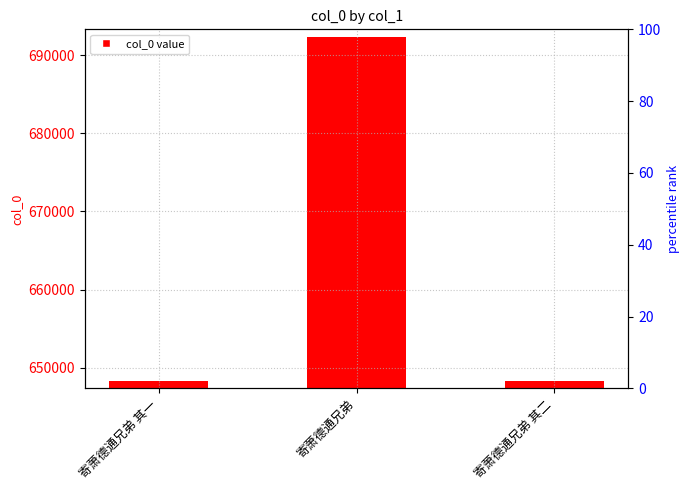

Reading right to left, extract all data points from this chart.

648355	692290	648354